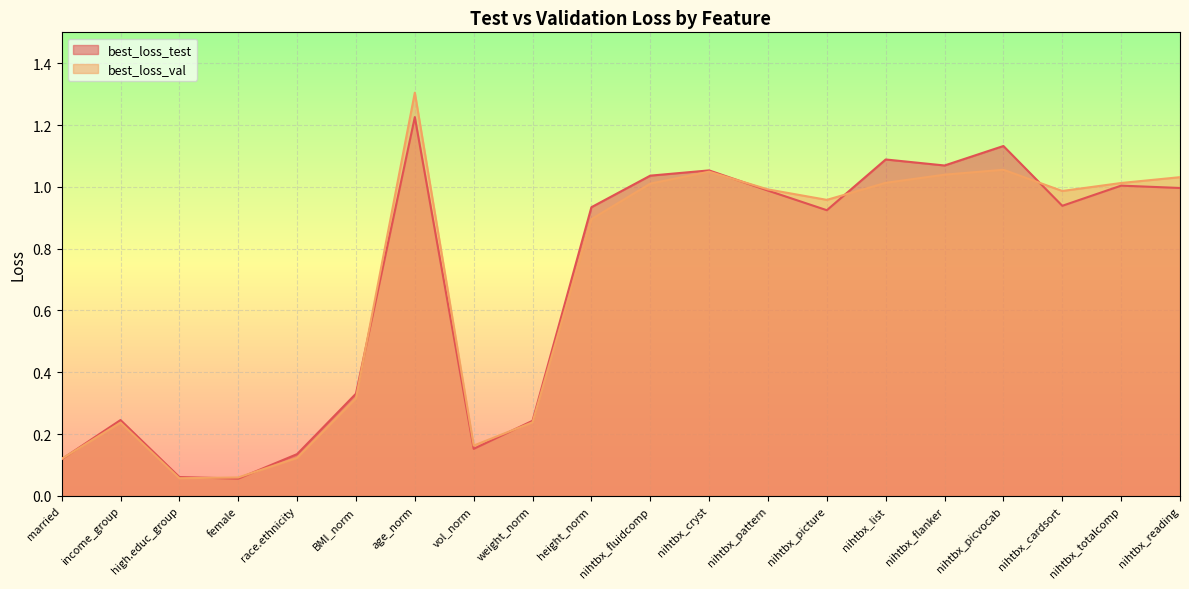

At how many categories does at least one series exceed 1?

8